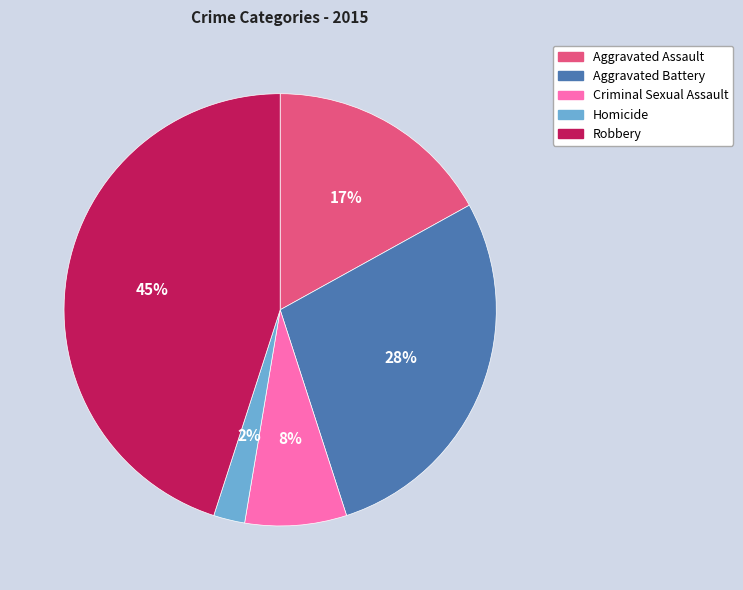

The Aggravated Assault slice represents 17% of the pie. True or false?

True